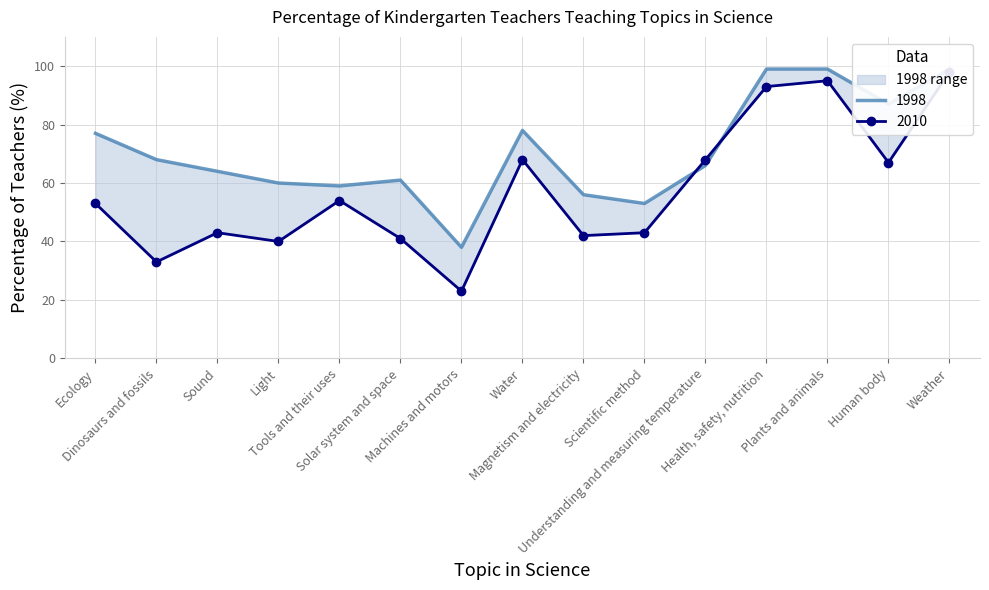

What is the difference between the second highest and minimum values in the 2010 series?

72